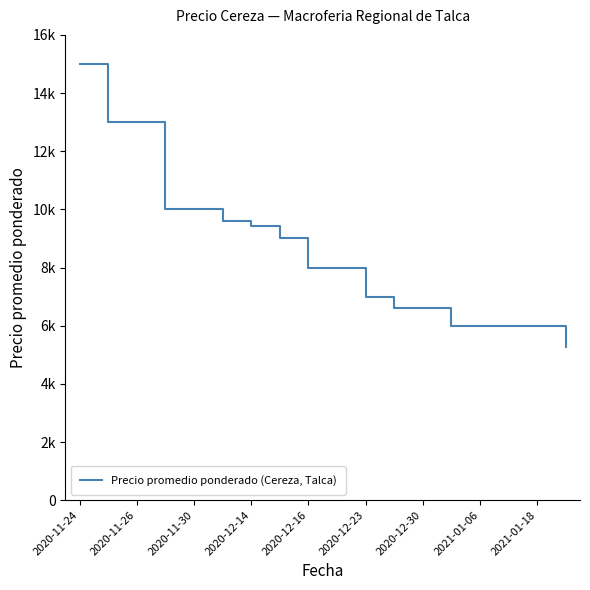

At which label does the data first exceed 8000?

2020-11-24